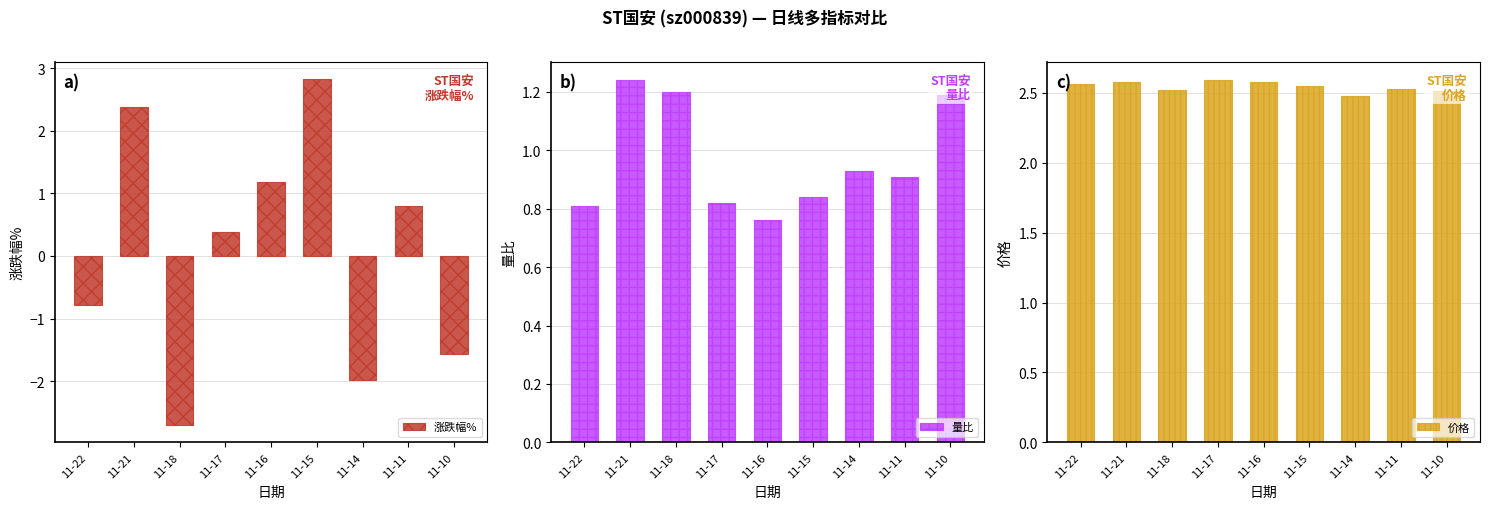

The 价格 series shows 2.6 at 11-16. True or false?

True